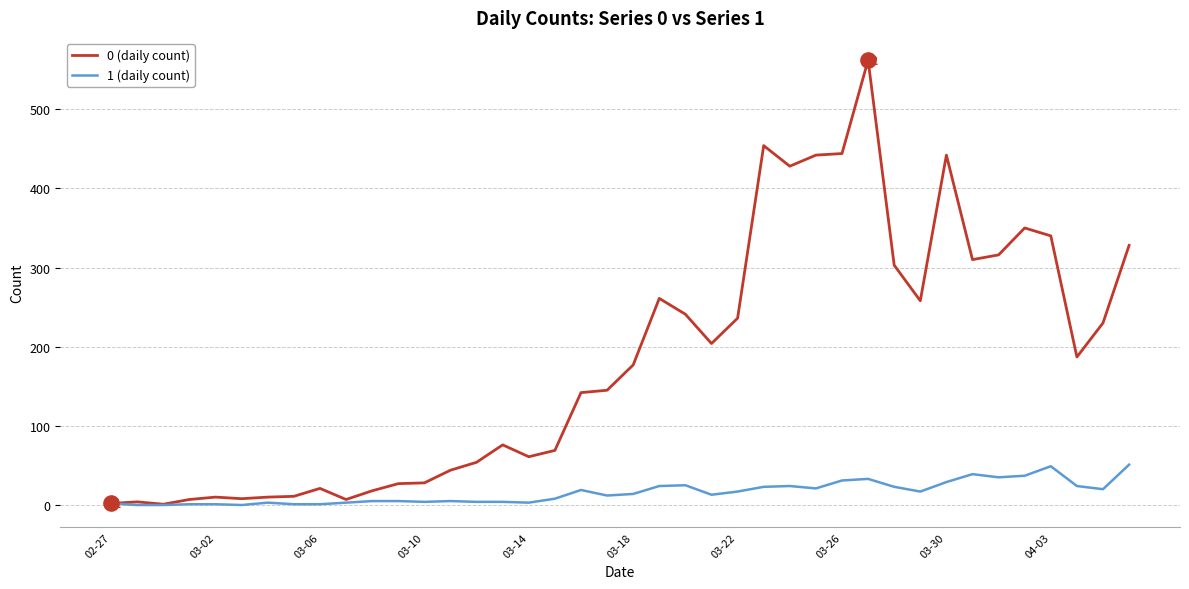

Which series has the largest range (max minus min)?

0 (daily count)